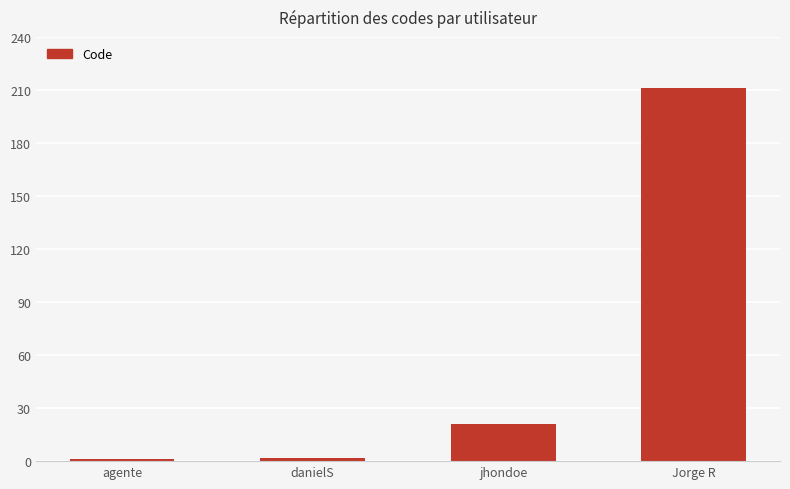

What is the label of the 2nd bar from the left?

danielS